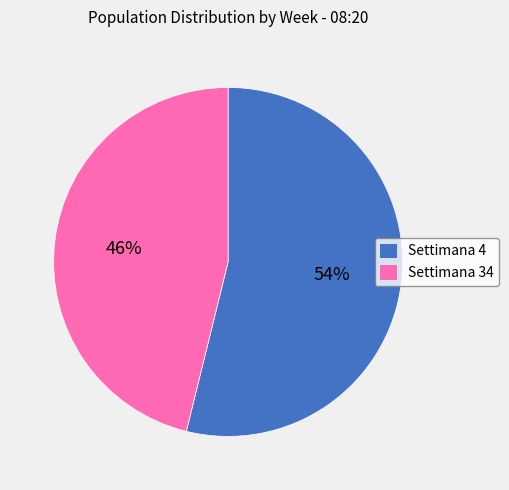

How many slices are in this pie chart?

2